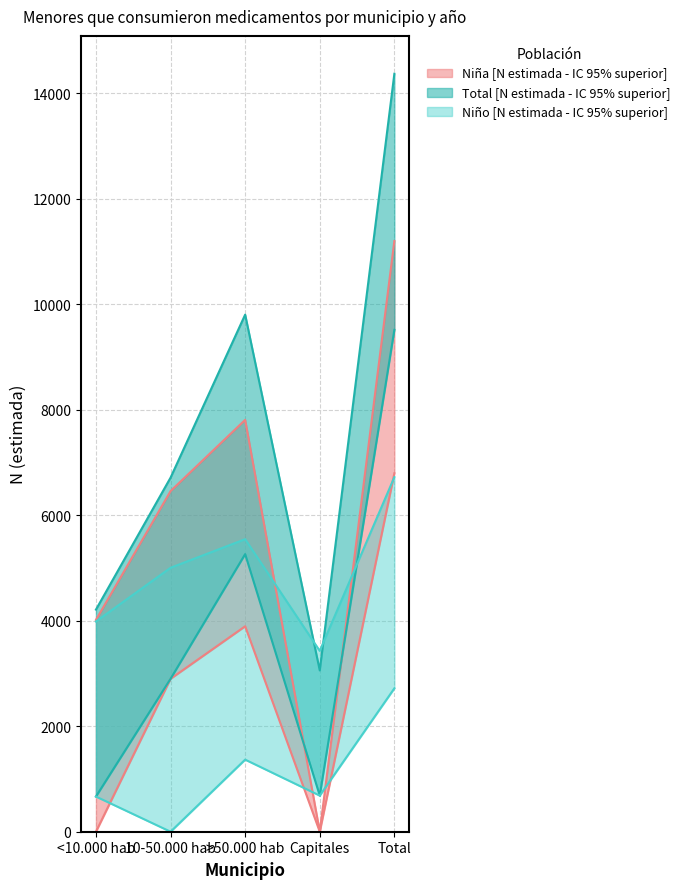

Between 10-50.000 hab and >50.000 hab, which series saw the biggest shift?

Total IC 95% superior